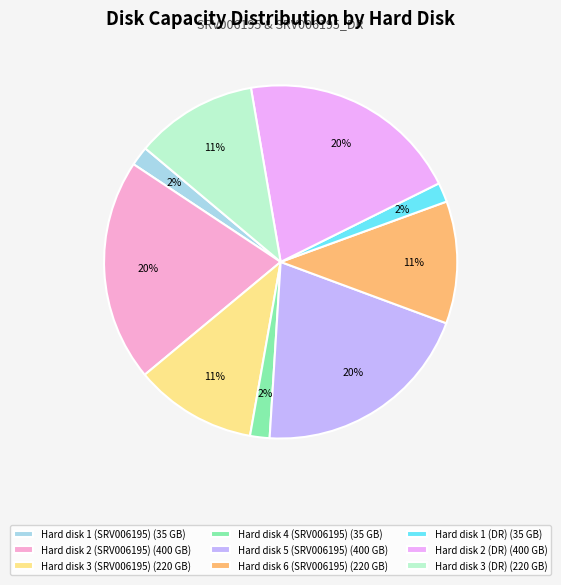

How many slices are in this pie chart?

9